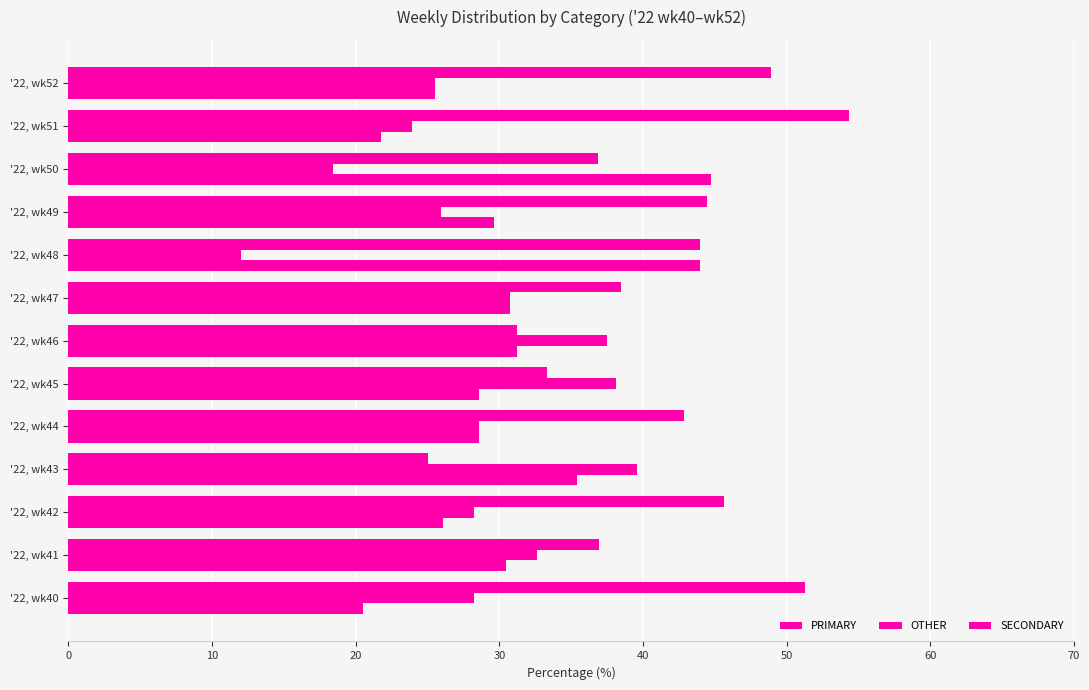

How many series are shown in this chart?

3